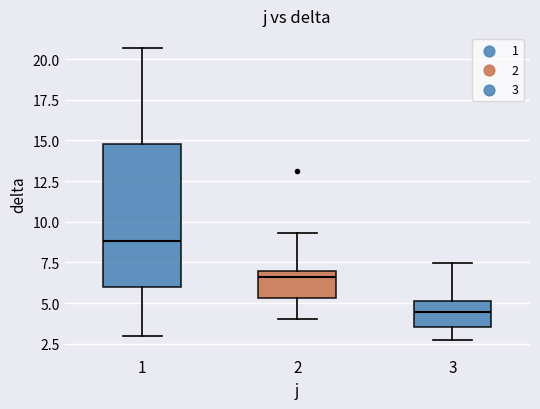

Reading left to right, transcribe this box plot: for each box, give where its median line is, the range the box spans, and where its two whiskers end, as read against the y-axis. The values are not printed on the chart, so give them approximately, as read against the axis.

1: median 9.0, box 6.0 to 15.0, whiskers 3.0 to 20.5
2: median 6.5, box 5.5 to 7.0, whiskers 4.0 to 9.5
3: median 4.5, box 3.5 to 5.0, whiskers 2.5 to 7.5